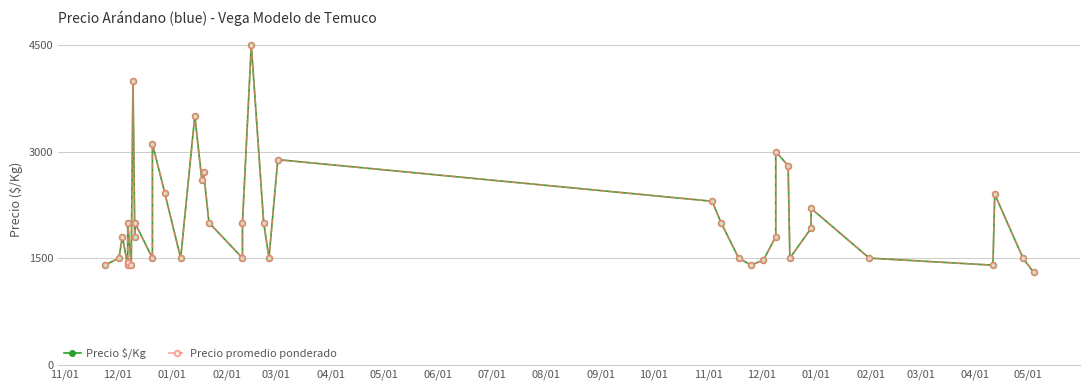

The value of Precio promedio ponderado at 05/01 is 2493. True or false?

False